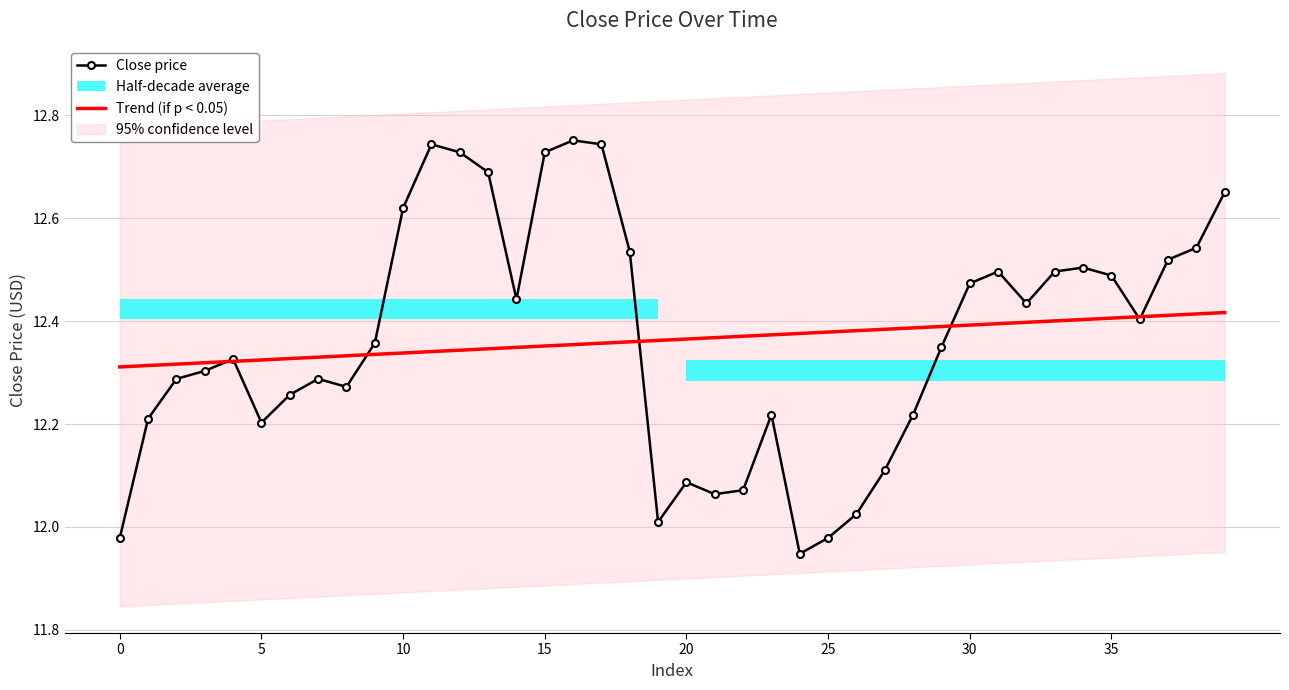

What is the sum of all Trend (if p < 0.05) values?

494.6